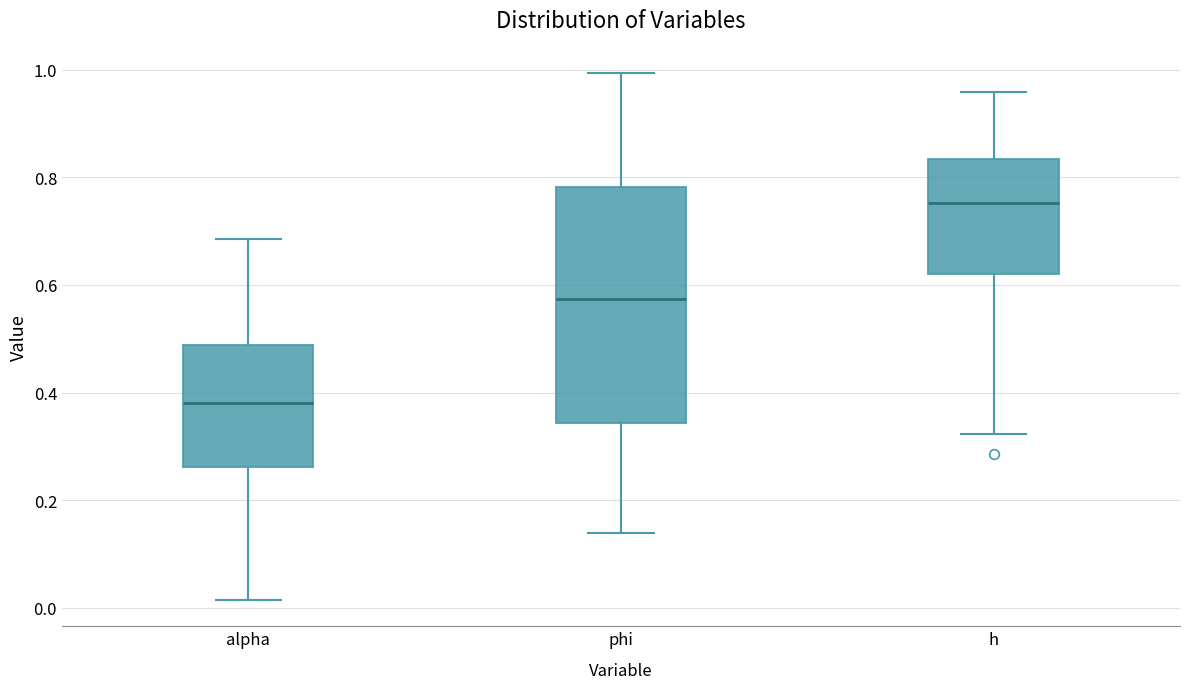

Reading left to right, transcribe this box plot: for each box, give where its median line is, the range the box spans, and where its two whiskers end, as read against the y-axis. The values are not printed on the chart, so give them approximately, as read against the axis.

alpha: median 0.38, box 0.26 to 0.48, whiskers 0.02 to 0.68
phi: median 0.58, box 0.34 to 0.78, whiskers 0.14 to 1.00
h: median 0.76, box 0.62 to 0.84, whiskers 0.32 to 0.96